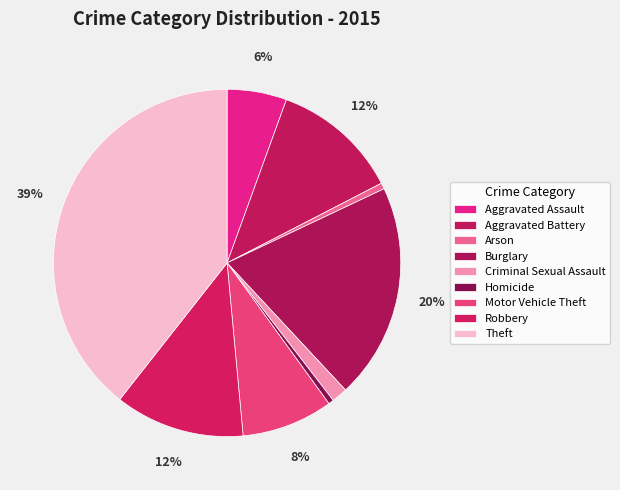

Combined, do Robbery and Motor Vehicle Theft account for over 50%?

No